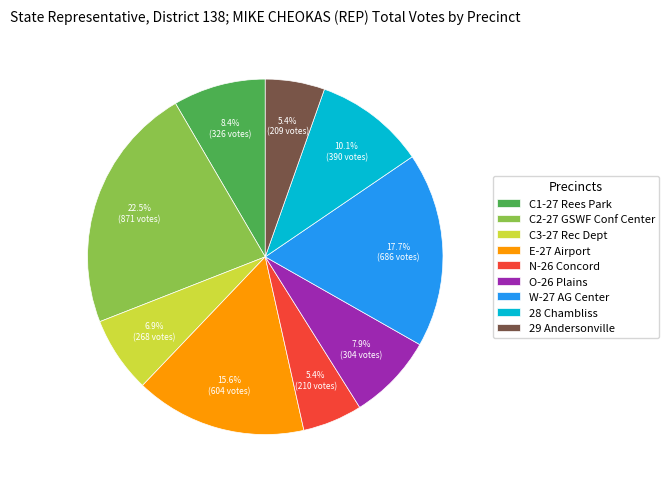

Do 29 Andersonville and C1-27 Rees Park together represent more than half of the pie?

No